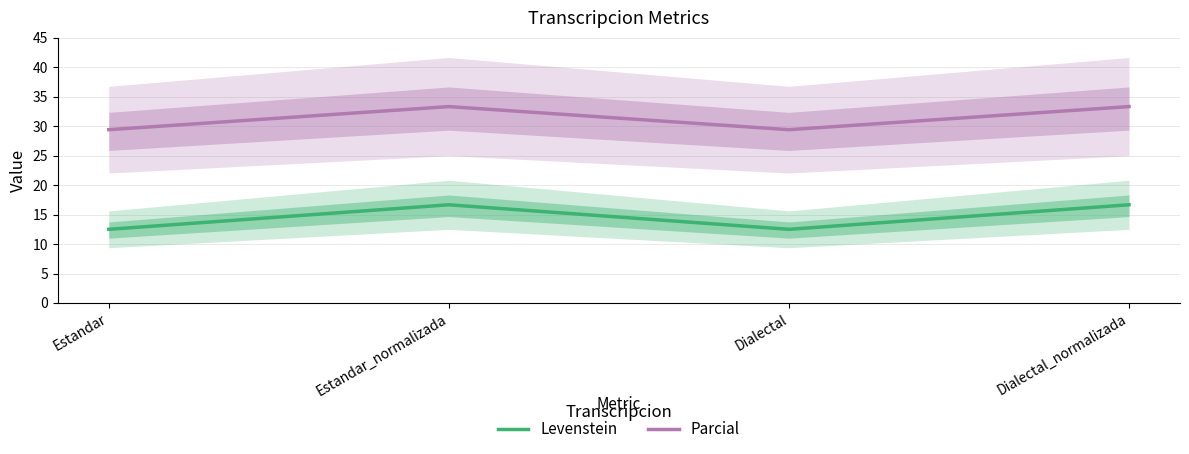

At how many categories does at least one series exceed 22?

4